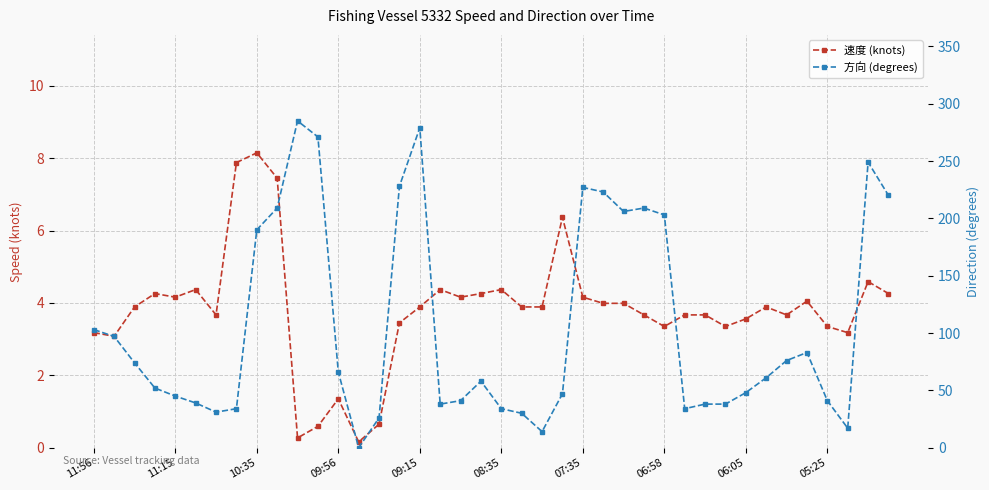

At how many categories does at least one series exceed 276?

2